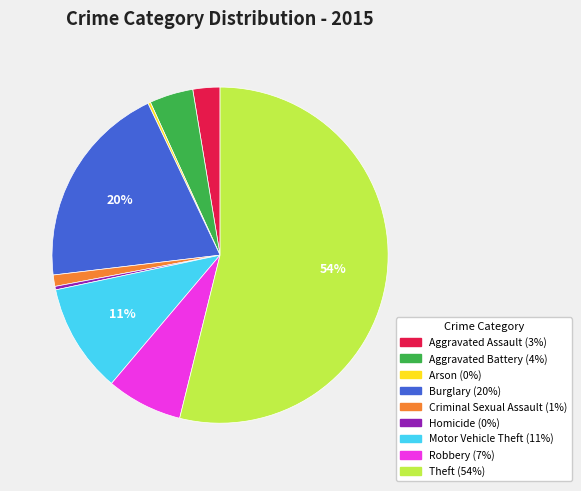

Which category has the biggest portion of the pie?

Theft